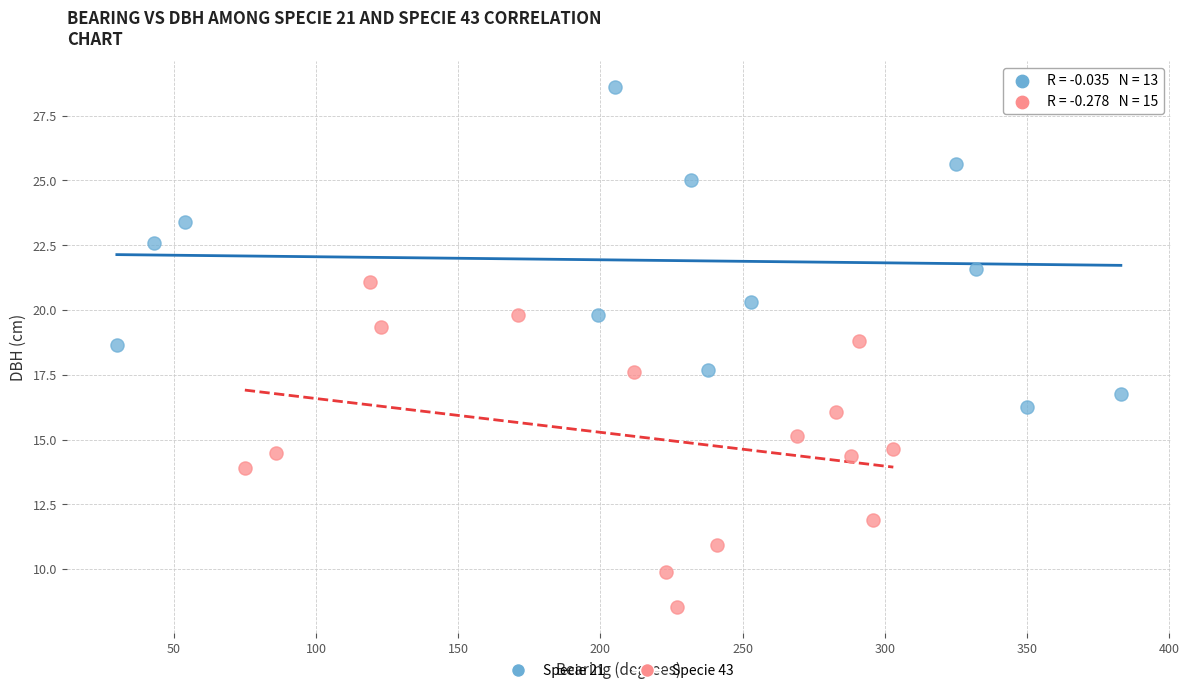

Which series contains the highest Y value?

Specie 21